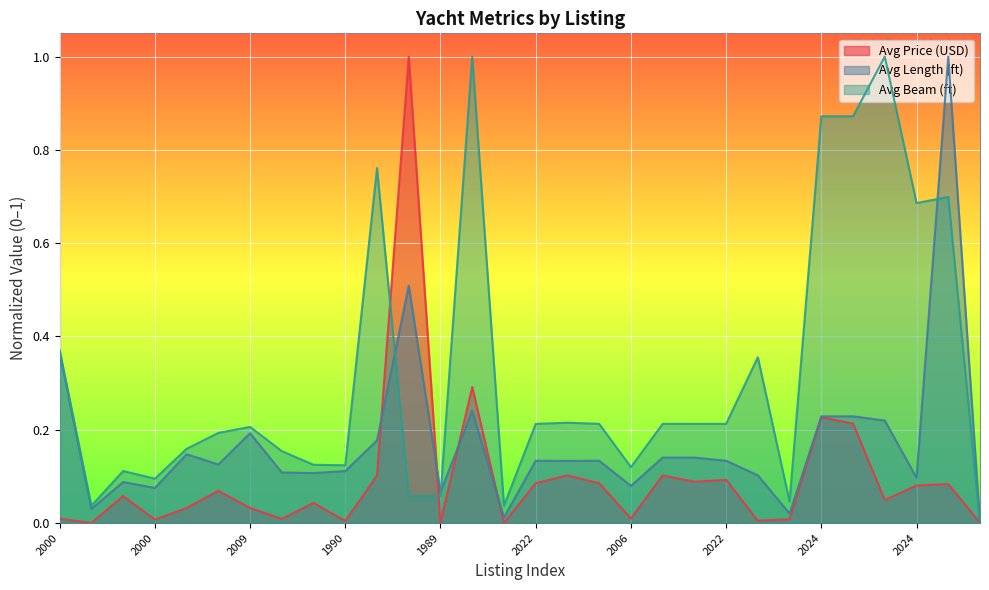

The Avg Price (USD) series shows 0.0 at 2000. True or false?

False